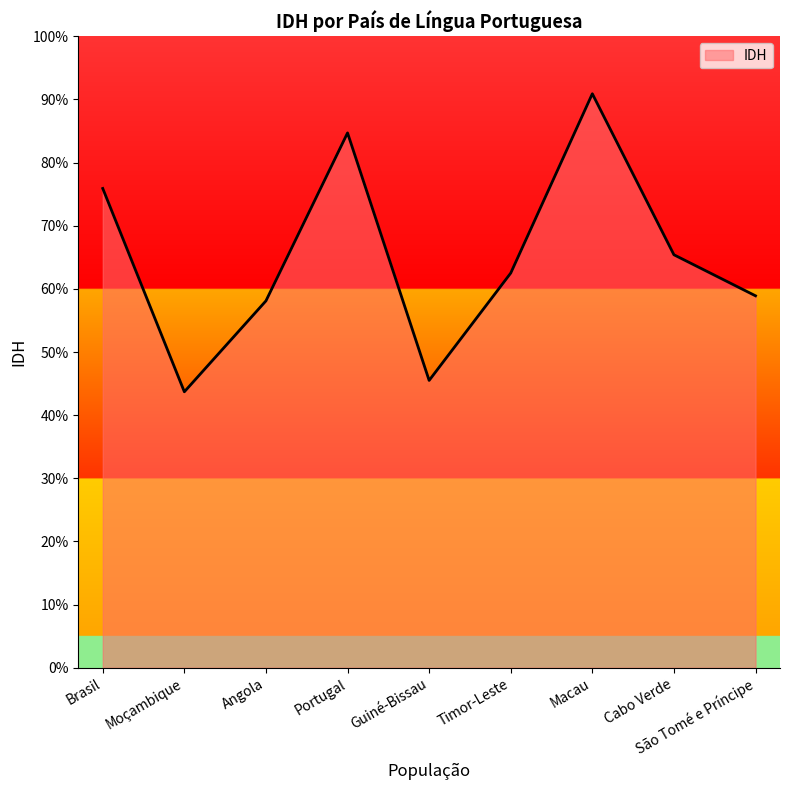

Rank the categories by value from lowest to highest.

Moçambique, Guiné-Bissau, Angola, São Tomé e Príncipe, Timor-Leste, Cabo Verde, Brasil, Portugal, Macau